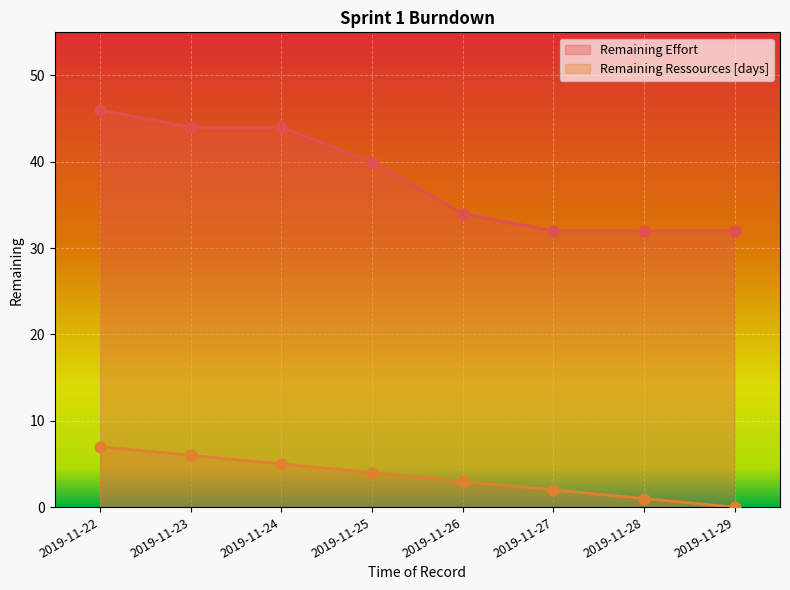

Which series reaches the minimum Y coordinate?

Remaining Ressources [days]